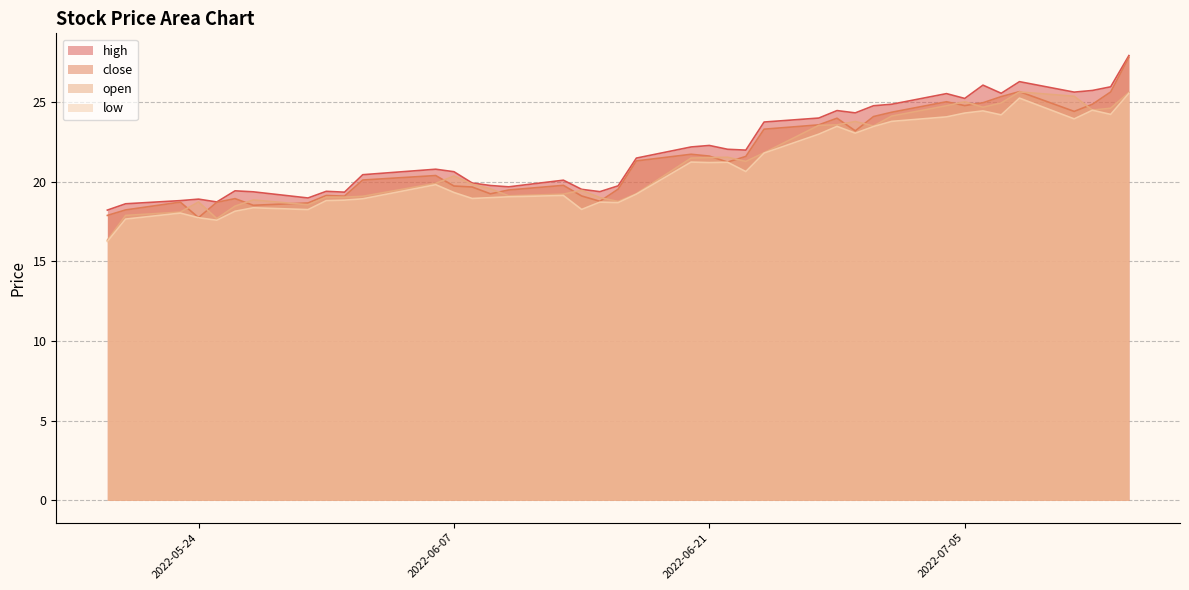

Reading left to right, list all the values displayed in this chart.

high: 2022-05-19=18.2	2022-05-20=18.6	2022-05-23=18.8	2022-05-24=18.9	2022-05-25=18.7	2022-05-26=19.4	2022-05-27=19.4	2022-05-30=19.0	2022-05-31=19.4	2022-06-01=19.4	2022-06-02=20.4	2022-06-06=20.8	2022-06-07=20.6	2022-06-08=19.9	2022-06-09=19.8	2022-06-10=19.7	2022-06-13=20.1	2022-06-14=19.5	2022-06-15=19.4	2022-06-16=19.7	2022-06-17=21.5	2022-06-20=22.2	2022-06-21=22.3	2022-06-22=22.0	2022-06-23=22.0	2022-06-24=23.8	2022-06-27=24.0	2022-06-28=24.5	2022-06-29=24.3	2022-06-30=24.8	2022-07-01=24.9	2022-07-04=25.5	2022-07-05=25.2	2022-07-06=26.1	2022-07-07=25.6	2022-07-08=26.3	2022-07-11=25.6	2022-07-12=25.7	2022-07-13=26.0	2022-07-14=27.9
close: 2022-05-19=17.9	2022-05-20=18.2	2022-05-23=18.7	2022-05-24=17.8	2022-05-25=18.7	2022-05-26=18.9	2022-05-27=18.5	2022-05-30=18.7	2022-05-31=19.1	2022-06-01=19.1	2022-06-02=20.1	2022-06-06=20.4	2022-06-07=19.7	2022-06-08=19.7	2022-06-09=19.2	2022-06-10=19.5	2022-06-13=19.8	2022-06-14=19.1	2022-06-15=18.8	2022-06-16=19.5	2022-06-17=21.3	2022-06-20=21.7	2022-06-21=21.6	2022-06-22=21.2	2022-06-23=21.6	2022-06-24=23.3	2022-06-27=23.6	2022-06-28=24.0	2022-06-29=23.2	2022-06-30=24.1	2022-07-01=24.4	2022-07-04=25.0	2022-07-05=24.8	2022-07-06=25.0	2022-07-07=25.3	2022-07-08=25.7	2022-07-11=24.4	2022-07-12=24.9	2022-07-13=25.6	2022-07-14=27.8
open: 2022-05-19=16.3	2022-05-20=17.9	2022-05-23=18.1	2022-05-24=18.7	2022-05-25=17.7	2022-05-26=18.5	2022-05-27=18.9	2022-05-30=18.6	2022-05-31=19.0	2022-06-01=19.0	2022-06-02=19.1	2022-06-06=19.9	2022-06-07=20.4	2022-06-08=19.9	2022-06-09=19.6	2022-06-10=19.1	2022-06-13=19.2	2022-06-14=19.5	2022-06-15=19.0	2022-06-16=18.8	2022-06-17=19.3	2022-06-20=21.5	2022-06-21=21.5	2022-06-22=21.5	2022-06-23=21.3	2022-06-24=21.8	2022-06-27=23.5	2022-06-28=23.6	2022-06-29=23.8	2022-06-30=23.5	2022-07-01=24.1	2022-07-04=24.8	2022-07-05=25.0	2022-07-06=24.7	2022-07-07=25.0	2022-07-08=25.6	2022-07-11=25.4	2022-07-12=24.5	2022-07-13=24.6	2022-07-14=25.6
low: 2022-05-19=16.3	2022-05-20=17.7	2022-05-23=18.0	2022-05-24=17.7	2022-05-25=17.6	2022-05-26=18.2	2022-05-27=18.4	2022-05-30=18.3	2022-05-31=18.8	2022-06-01=18.8	2022-06-02=18.9	2022-06-06=19.8	2022-06-07=19.3	2022-06-08=19.0	2022-06-09=19.0	2022-06-10=19.1	2022-06-13=19.1	2022-06-14=18.3	2022-06-15=18.7	2022-06-16=18.7	2022-06-17=19.2	2022-06-20=21.2	2022-06-21=21.2	2022-06-22=21.2	2022-06-23=20.6	2022-06-24=21.8	2022-06-27=23.0	2022-06-28=23.5	2022-06-29=23.1	2022-06-30=23.5	2022-07-01=23.8	2022-07-04=24.1	2022-07-05=24.3	2022-07-06=24.5	2022-07-07=24.2	2022-07-08=25.3	2022-07-11=24.0	2022-07-12=24.5	2022-07-13=24.2	2022-07-14=25.6